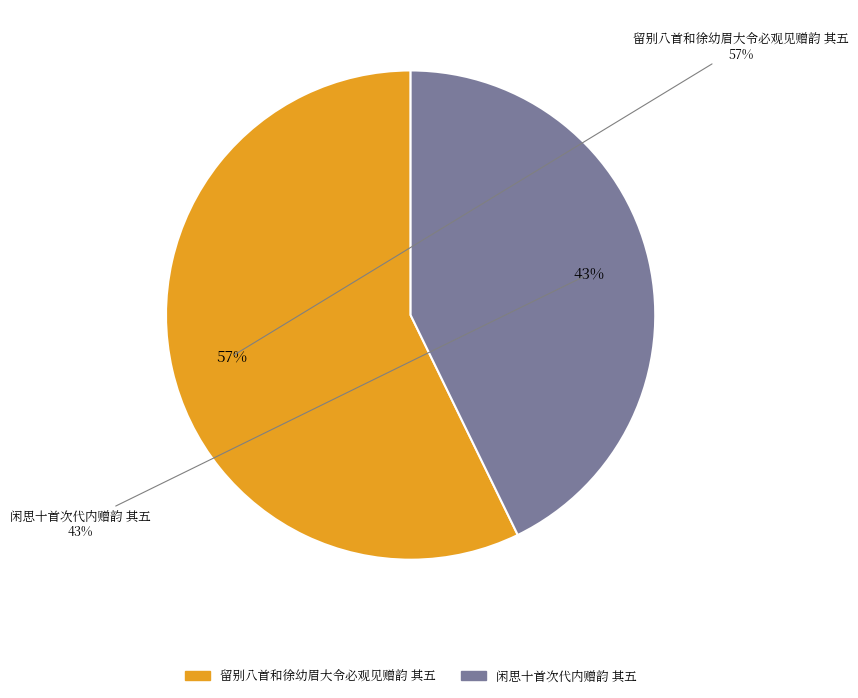

What is the ratio of the value at 留别八首和徐幼眉大令必观见赠韵 其五 to the value at 闲思十首次代内赠韵 其五?

1.3